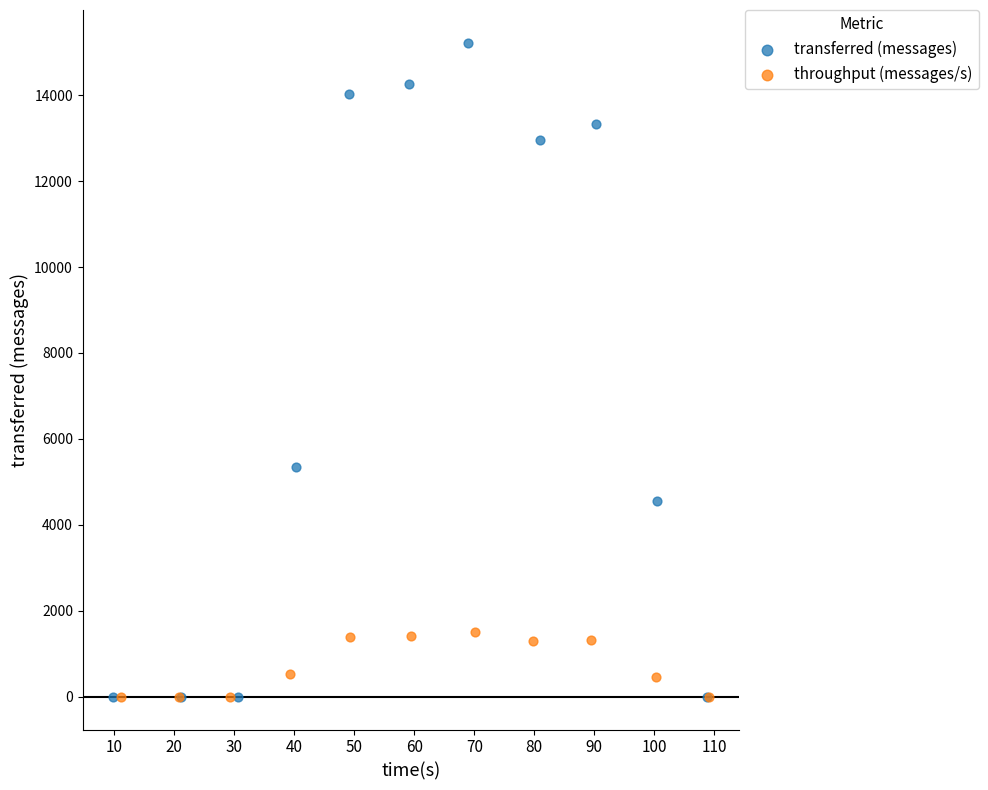

Which series has the largest Y range (max minus min)?

transferred (messages)